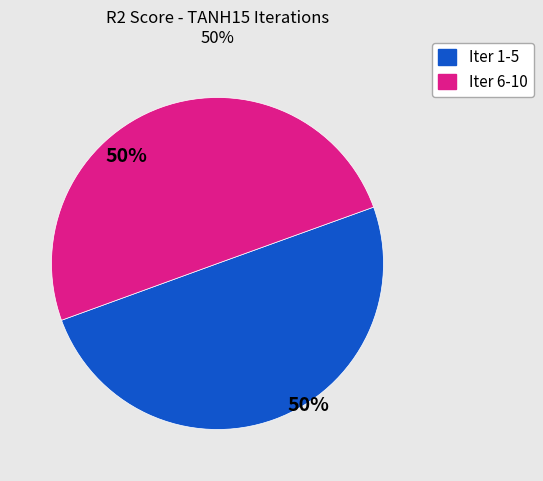

Is it true that Iter 6-10 is 50% of the pie?

True